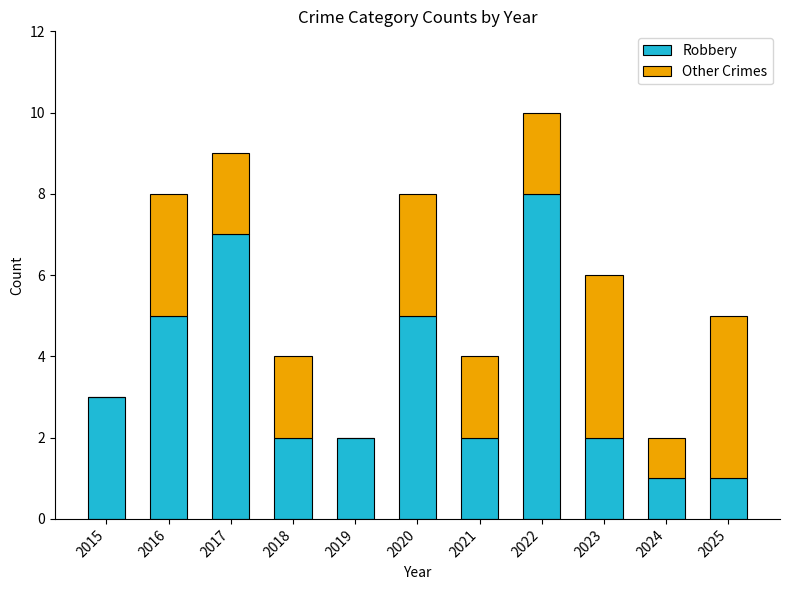

What is the sum of all Robbery values?

38